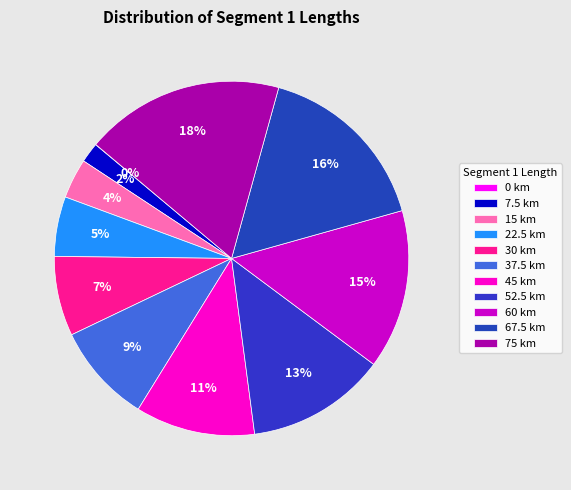

Count the number of slices in the pie.

11